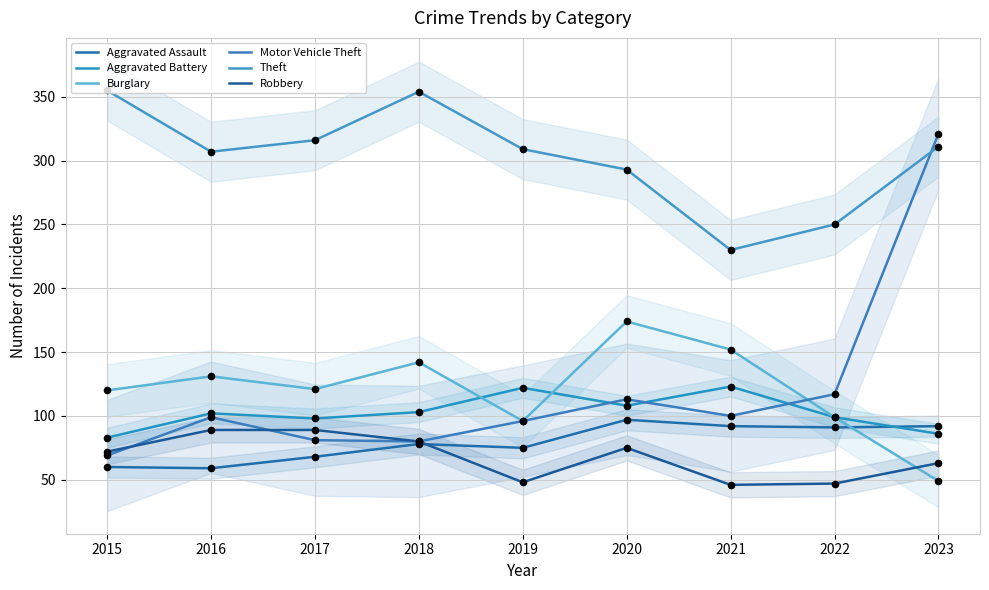

Which series has the largest total across all categories?

Theft